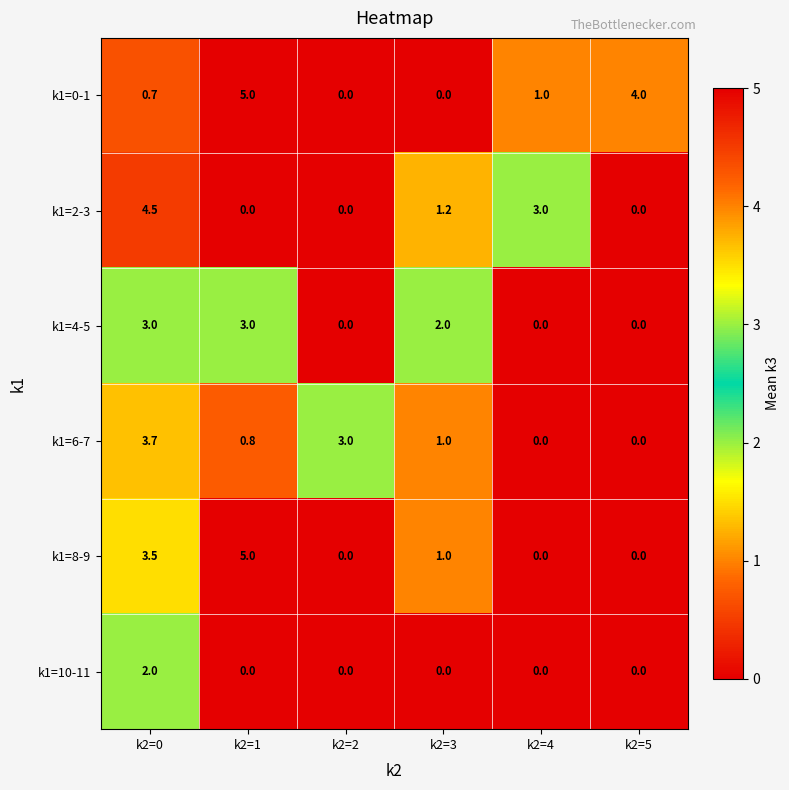

What is the average value of the k1=4-5 series?

1.3